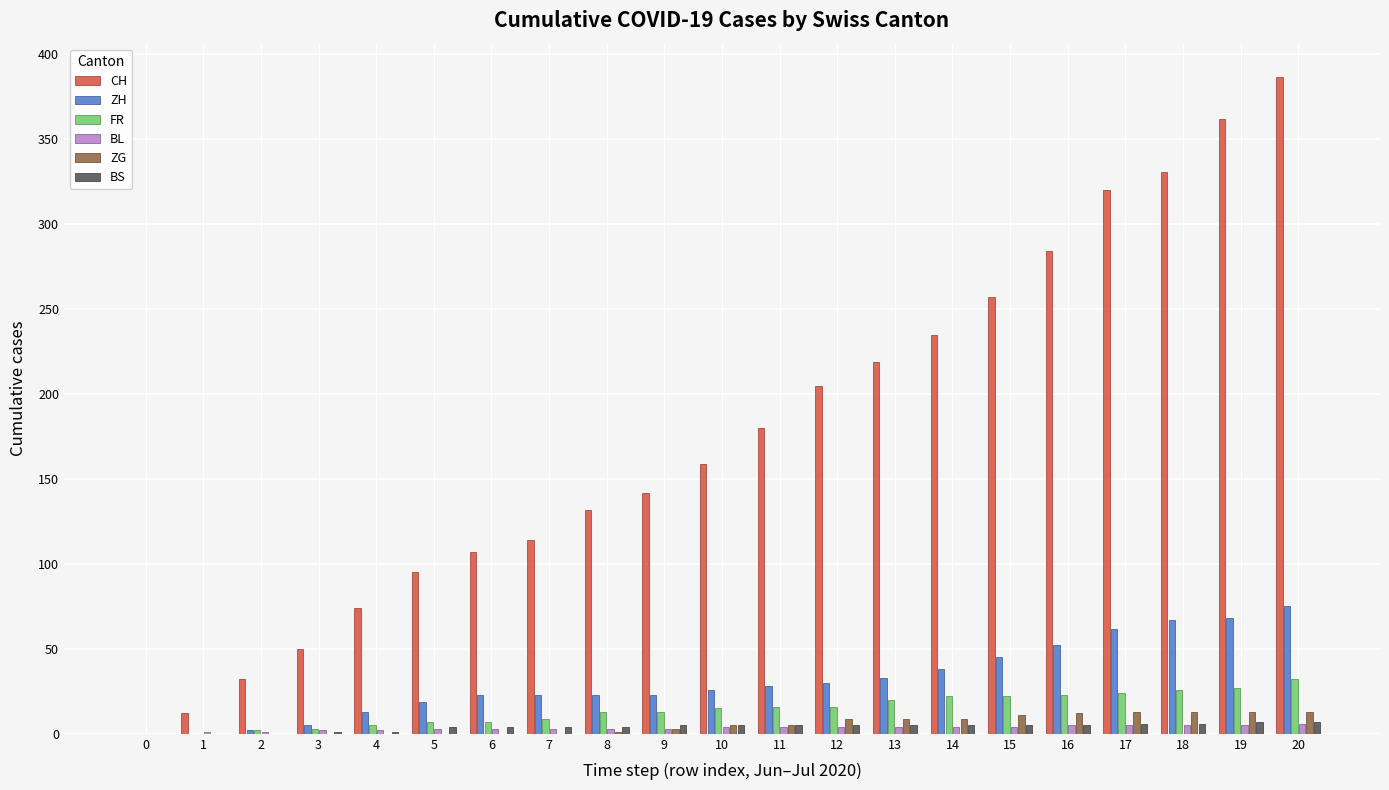

Is it true that BL equals 5 at 16?

True